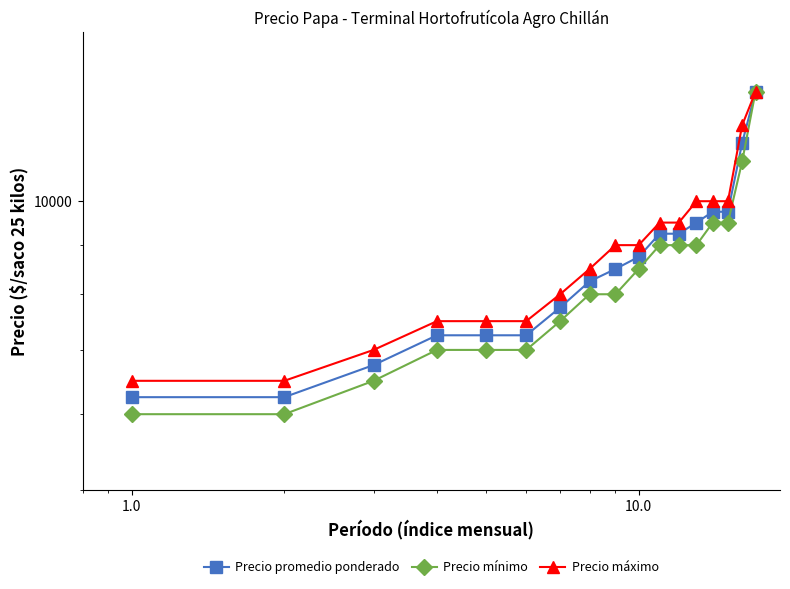

Rank the series by their maximum value, from highest to lowest.

Precio promedio ponderado, Precio mínimo, Precio máximo